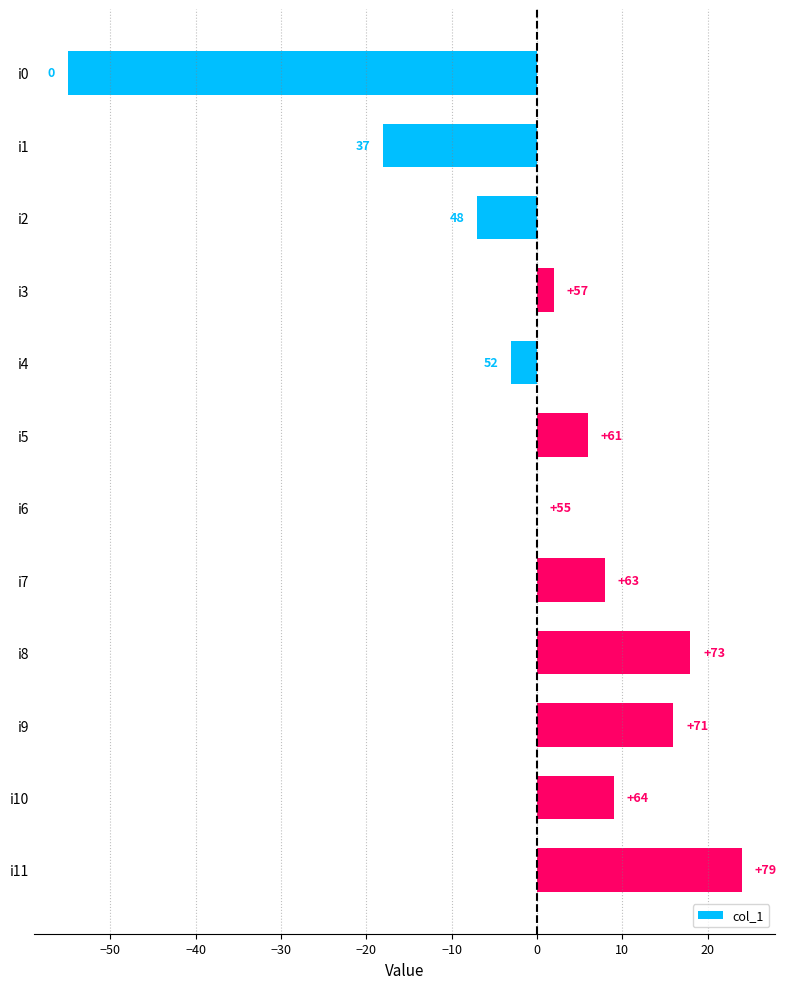

Are the bars horizontal?

Yes